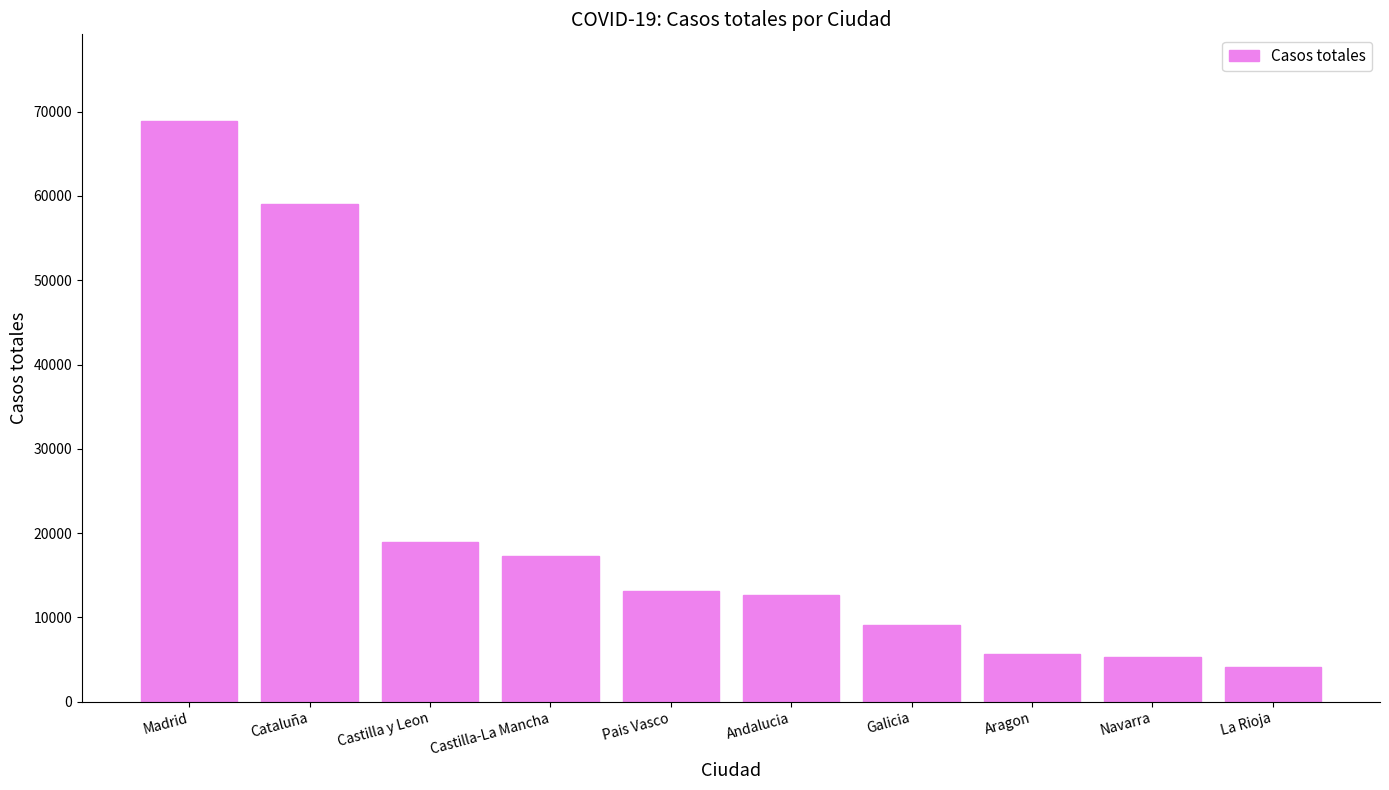

Which category has the lowest value across all series?

La Rioja